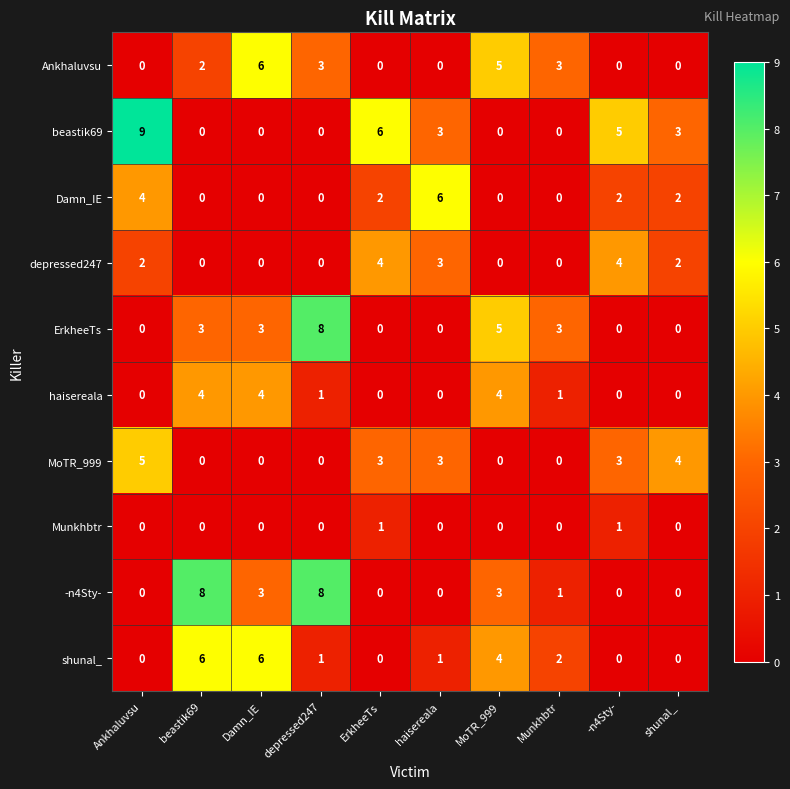

Which series has the largest total across all categories?

beastik69